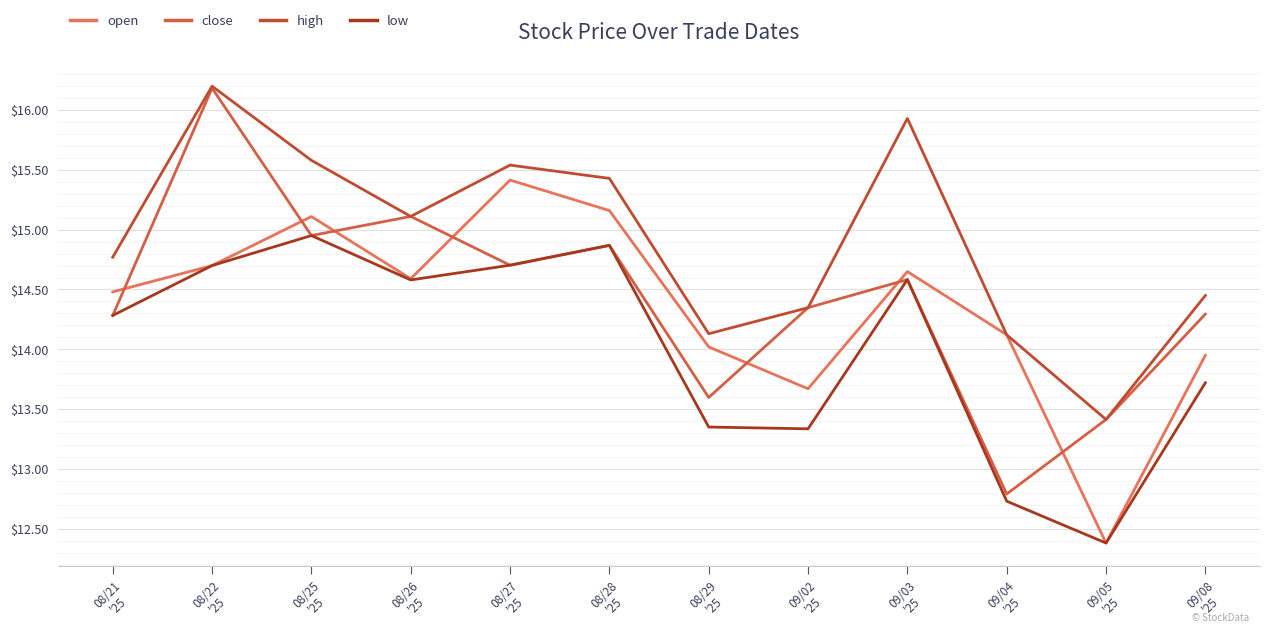

Reading right to left, extract all data points from this chart.

open: 09/08
'25=13.9	09/05
'25=12.4	09/04
'25=14.1	09/03
'25=14.7	09/02
'25=13.7	08/29
'25=14.0	08/28
'25=15.2	08/27
'25=15.4	08/26
'25=14.6	08/25
'25=15.1	08/22
'25=14.7	08/21
'25=14.5
close: 09/08
'25=14.3	09/05
'25=13.4	09/04
'25=12.8	09/03
'25=14.6	09/02
'25=14.3	08/29
'25=13.6	08/28
'25=14.9	08/27
'25=14.7	08/26
'25=15.1	08/25
'25=15.0	08/22
'25=16.2	08/21
'25=14.3
high: 09/08
'25=14.4	09/05
'25=13.4	09/04
'25=14.1	09/03
'25=15.9	09/02
'25=14.3	08/29
'25=14.1	08/28
'25=15.4	08/27
'25=15.5	08/26
'25=15.1	08/25
'25=15.6	08/22
'25=16.2	08/21
'25=14.8
low: 09/08
'25=13.7	09/05
'25=12.4	09/04
'25=12.7	09/03
'25=14.6	09/02
'25=13.3	08/29
'25=13.3	08/28
'25=14.9	08/27
'25=14.7	08/26
'25=14.6	08/25
'25=15.0	08/22
'25=14.7	08/21
'25=14.3